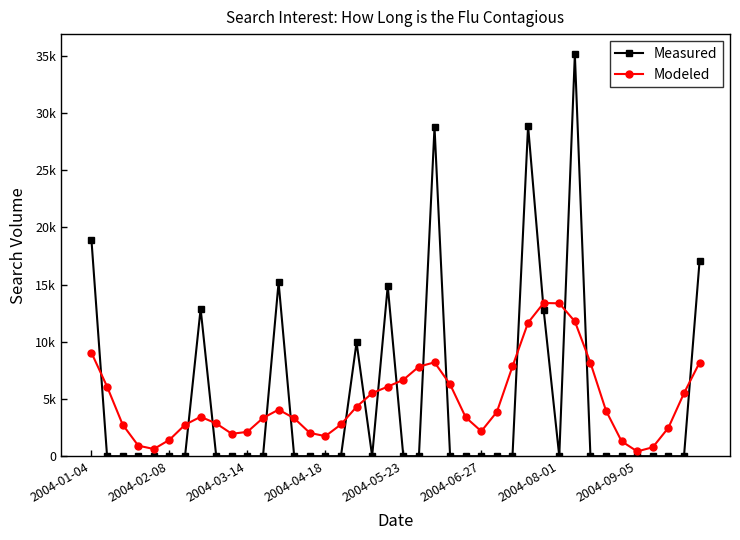

True or false: Measured has more than 0 points higher than both neighbors.

True